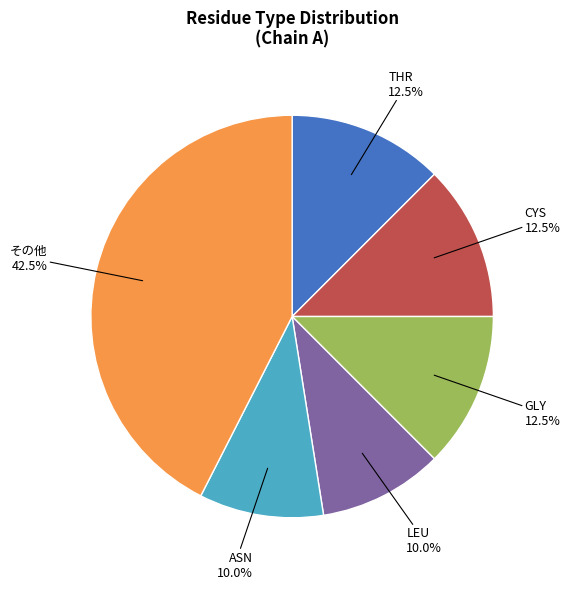

To the nearest percent, what portion does ASN represent?

10%